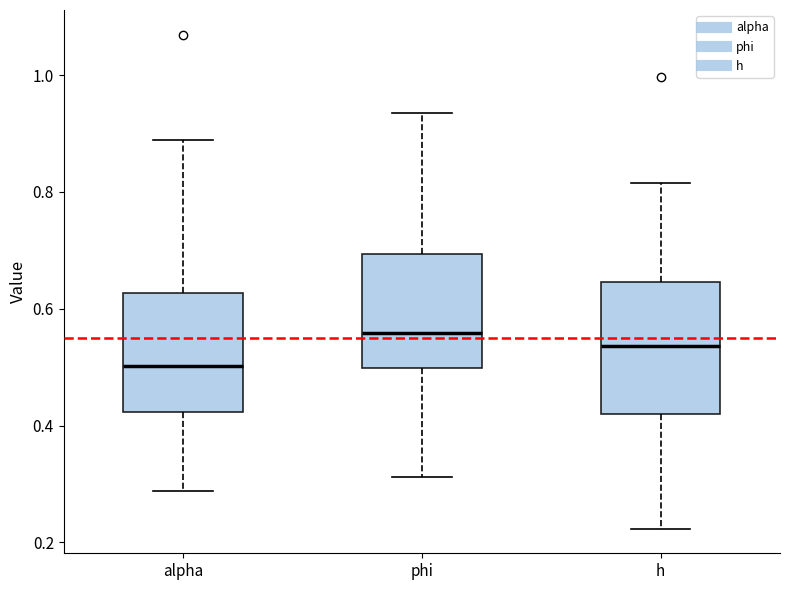

Where does the median line of the box for h sit on the y-axis? The values are not printed on the chart, so give them approximately, as read against the axis.

0.54